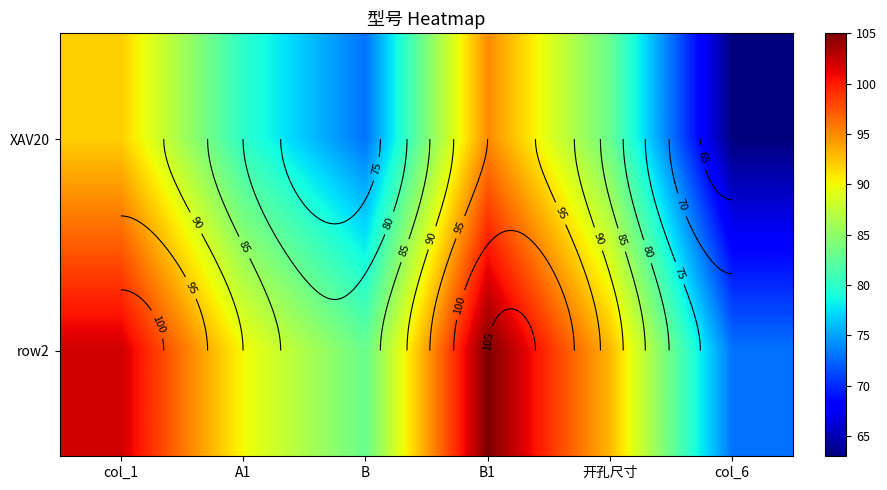

At col_6, list the series in order from smallest to largest.

XAV20, row2